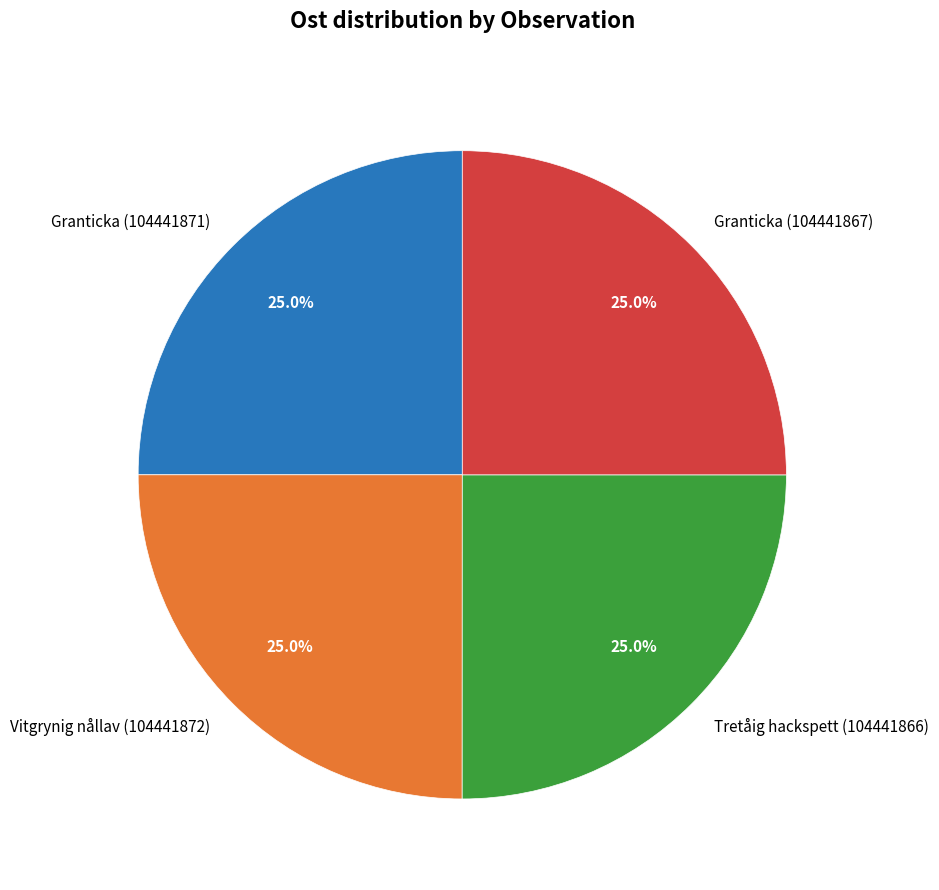

How much of the chart is everything except Granticka (104441871)?

75.0%